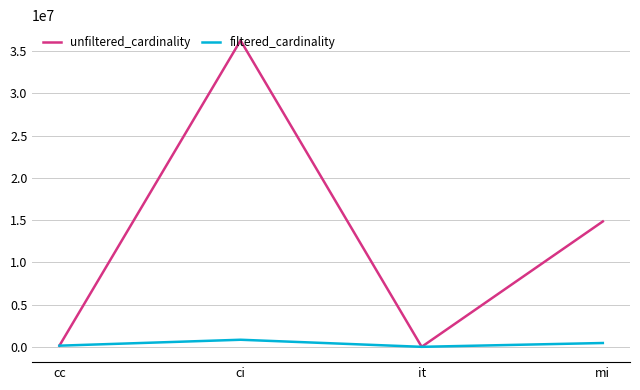

How many lines are shown in the chart?

2